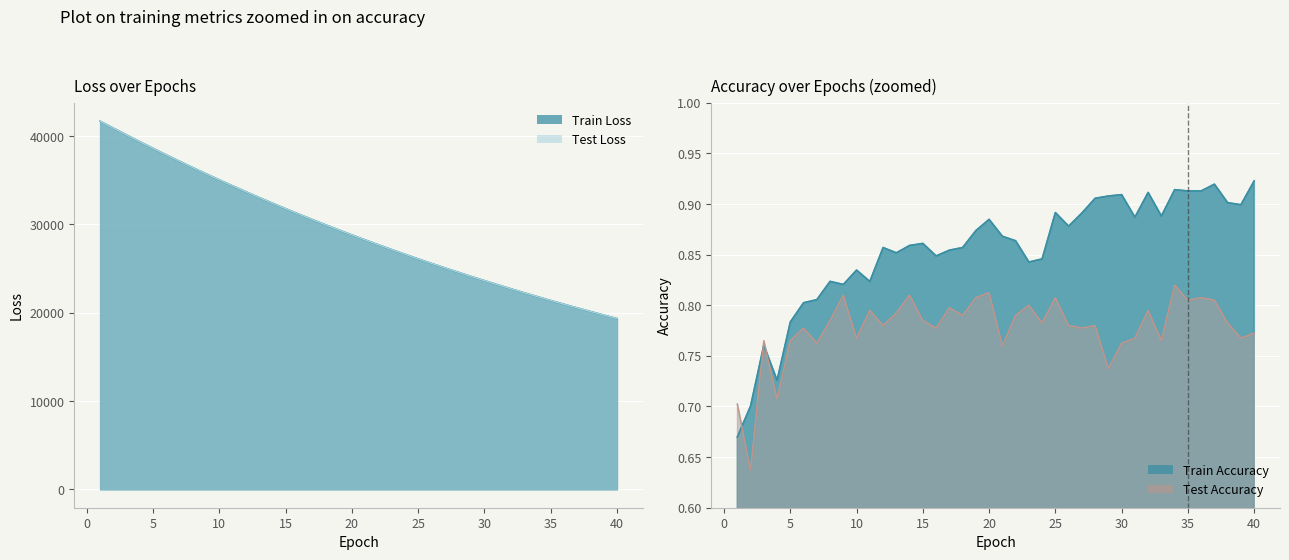

The train_accuracy series shows 0.5 at 23. True or false?

False